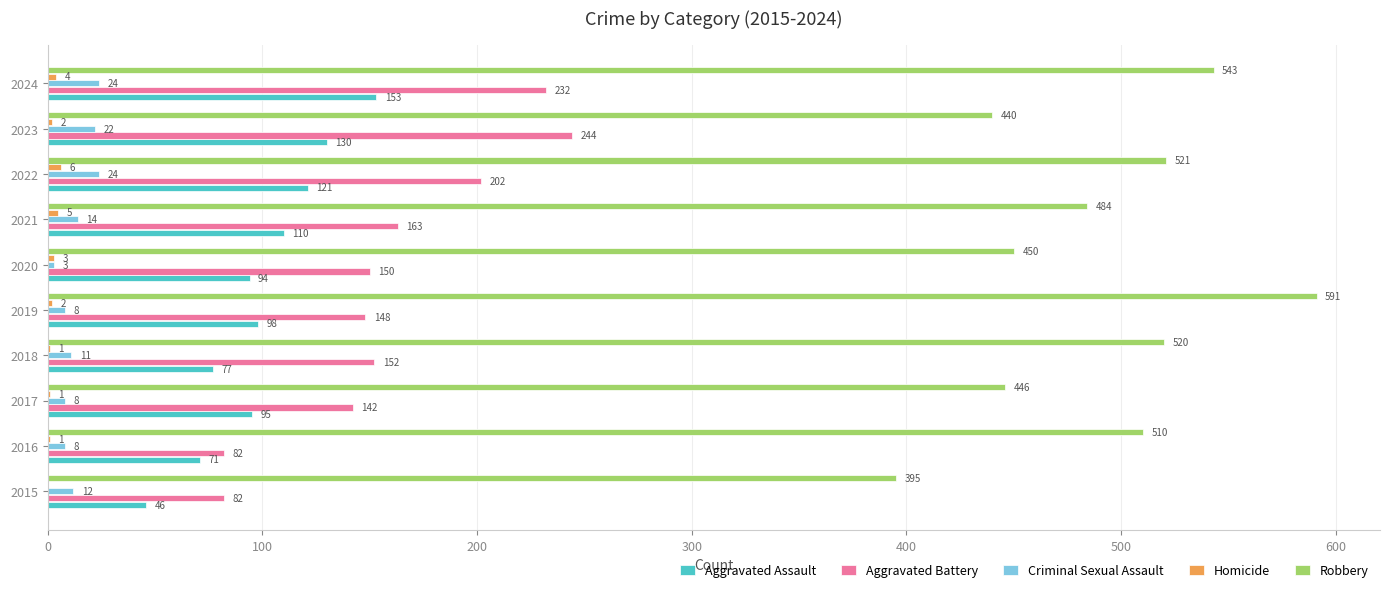

How many series are shown in this chart?

5